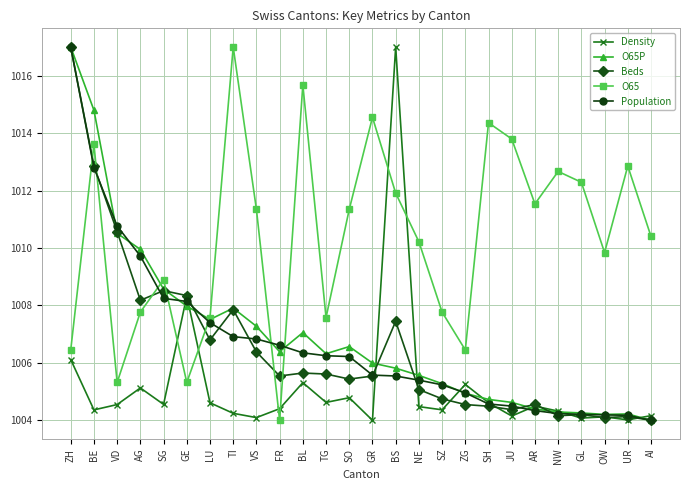

True or false: O65P and Population intersect in this chart.

True